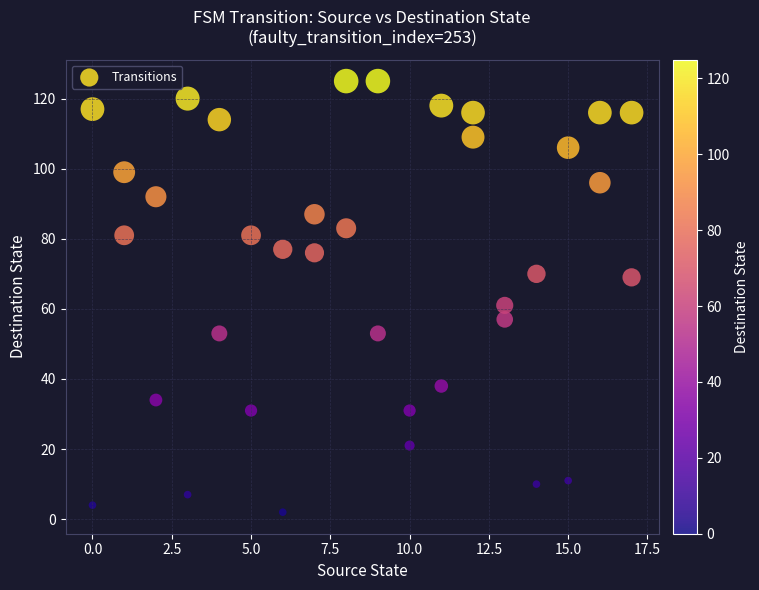

What is the range of X values (max minus min)?

17